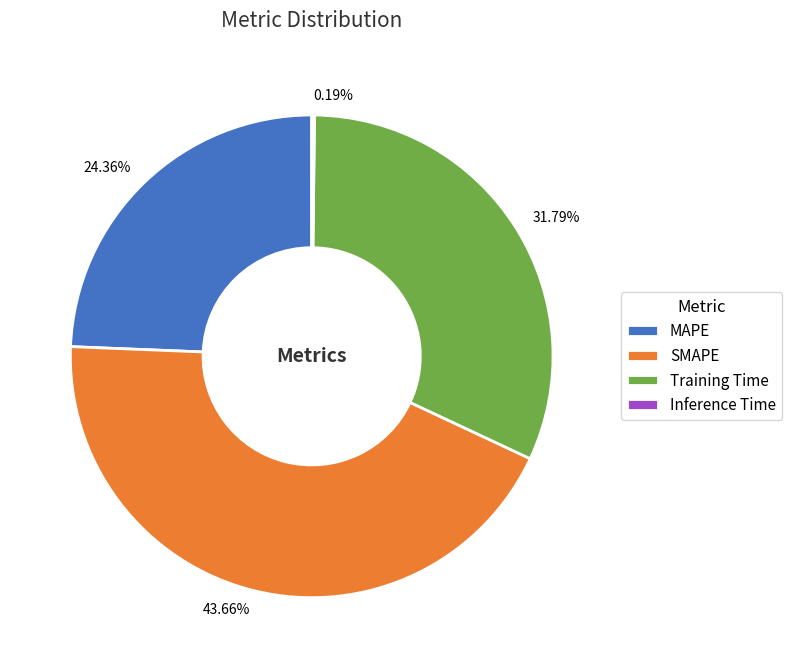

To the nearest percent, what percentage of the pie is Training Time?

32%